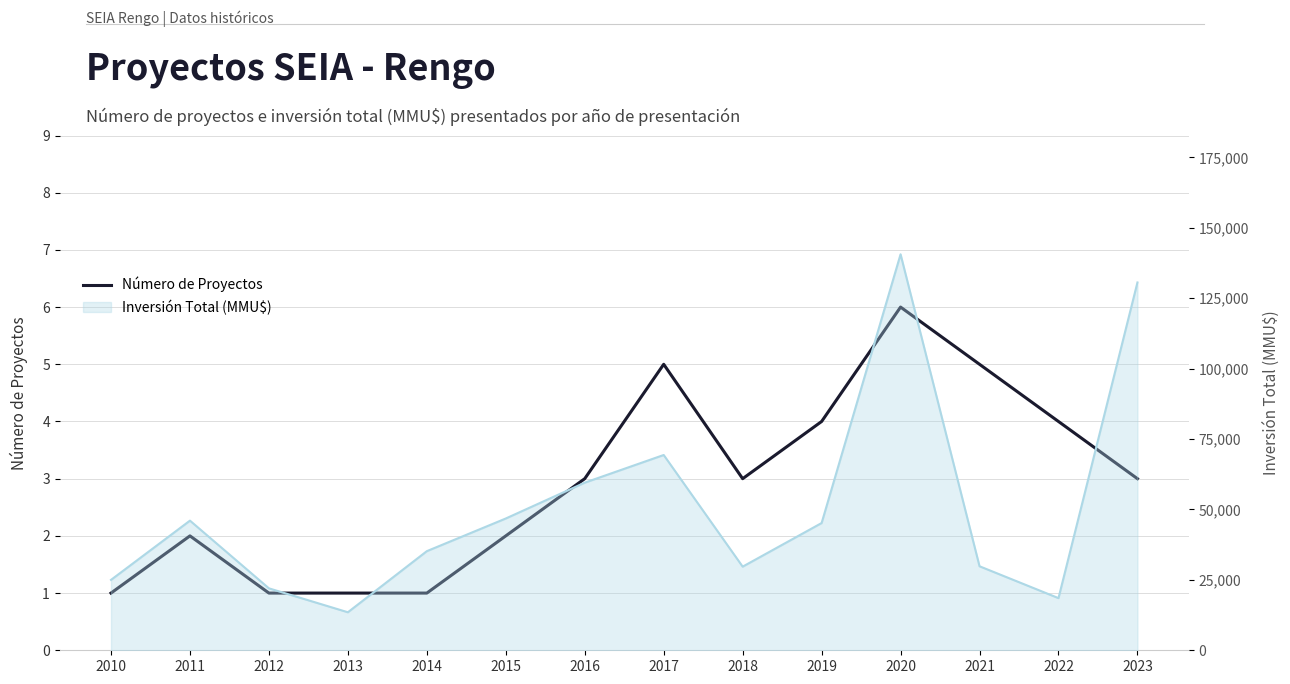

What is the change in value from 2015 to 2017?

+3